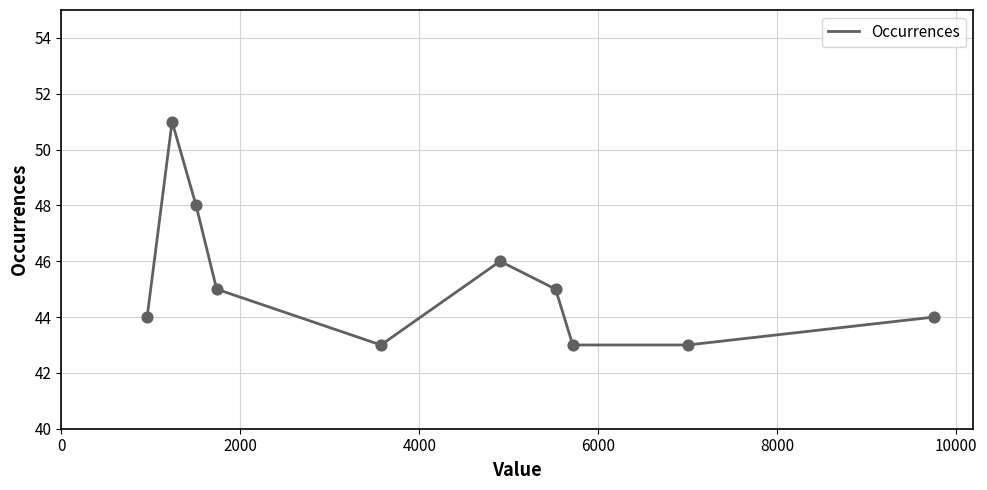

What is the greatest value displayed?

51